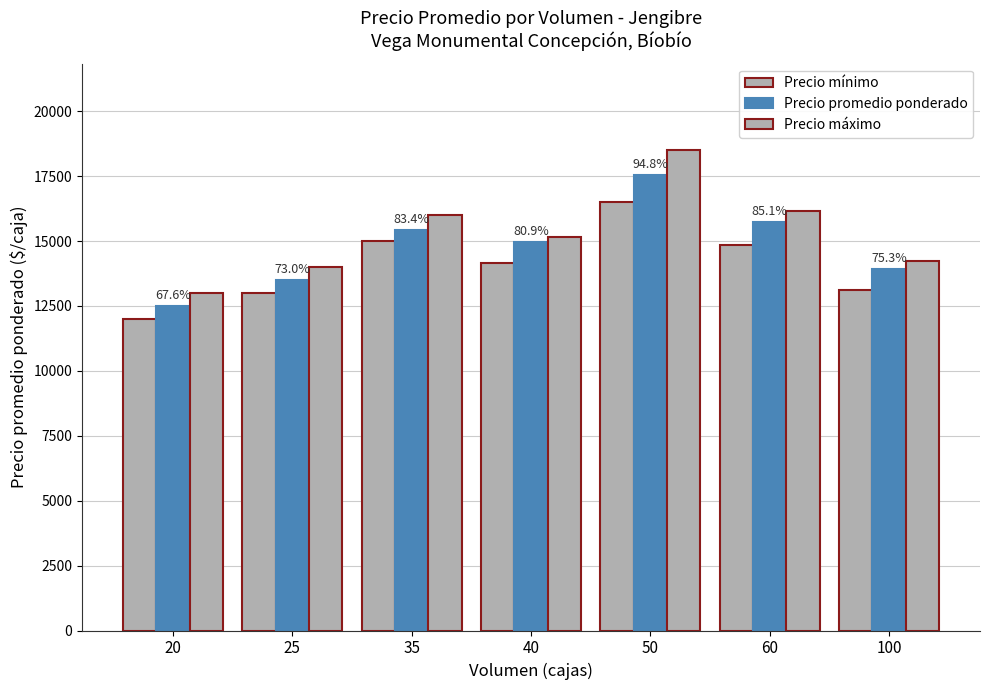

What is the difference between the second highest and minimum values in the Precio promedio ponderado series?

3238